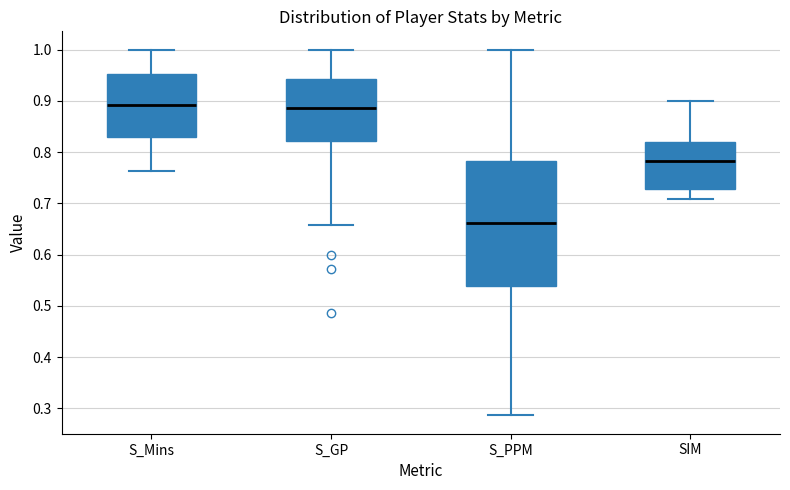

Comparing the boxes themselves (not the whiskers), which one is the tallest?

S_PPM